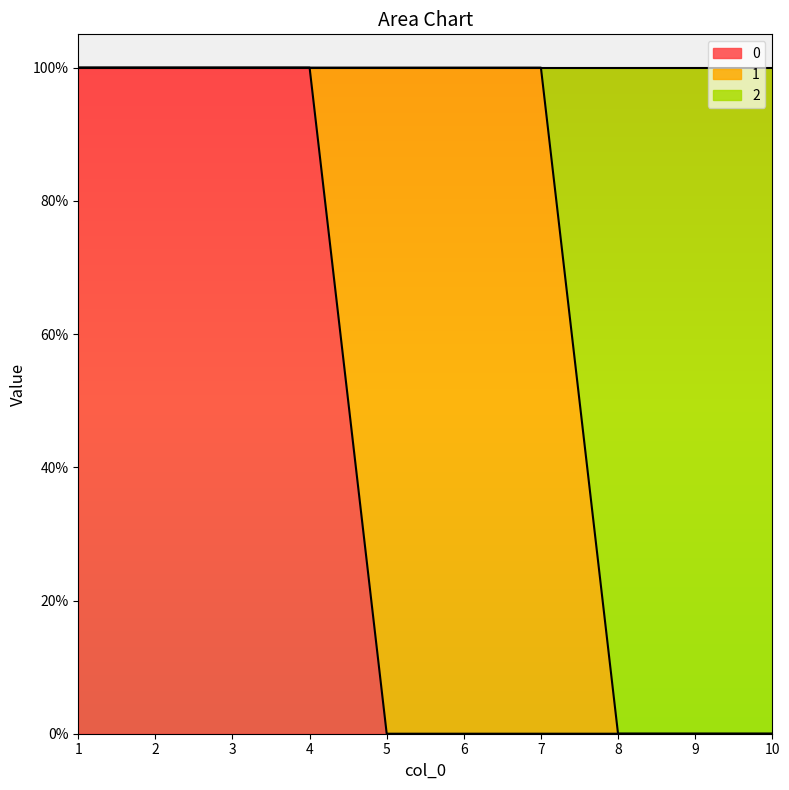

Is it true that 0 equals 0 at 7?

True